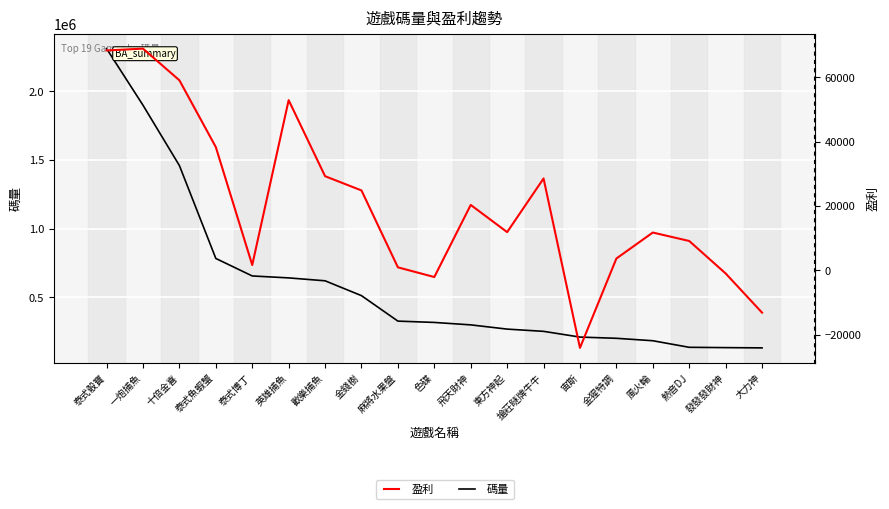

Count the number of categories in the chart.

19